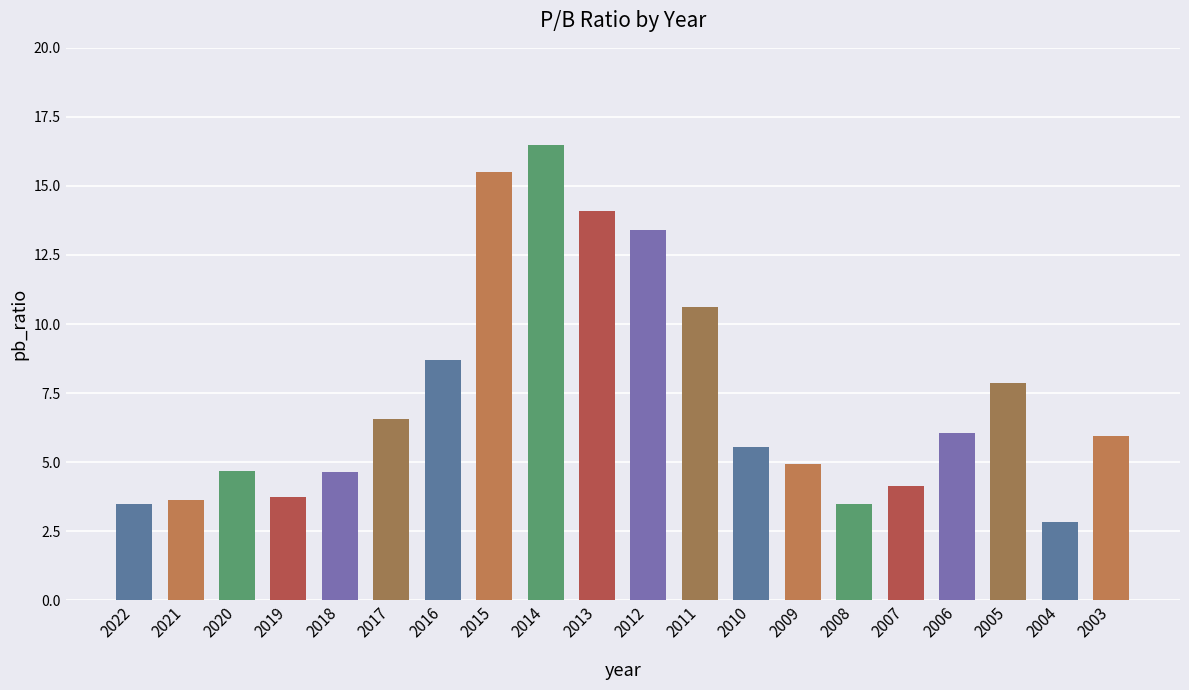

Which category has the lowest value across all series?

2004